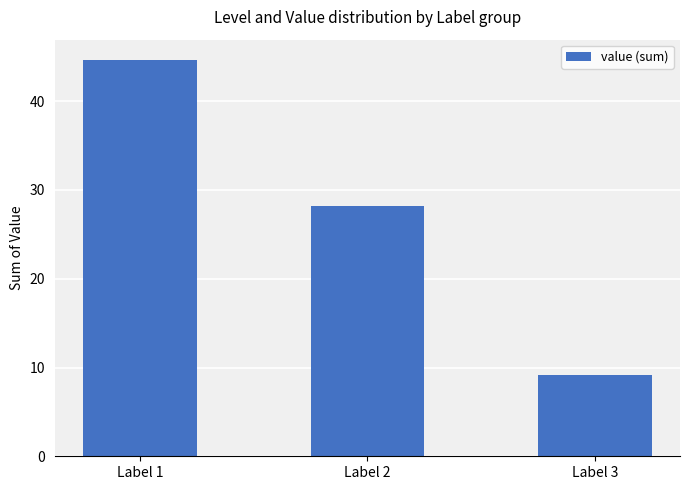

Where does the data first go above 28?

Label 1